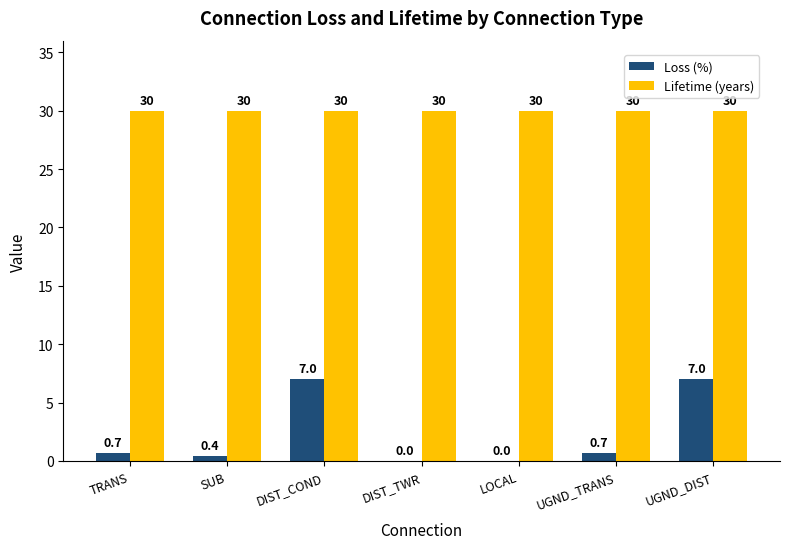

Are the bars horizontal?

No